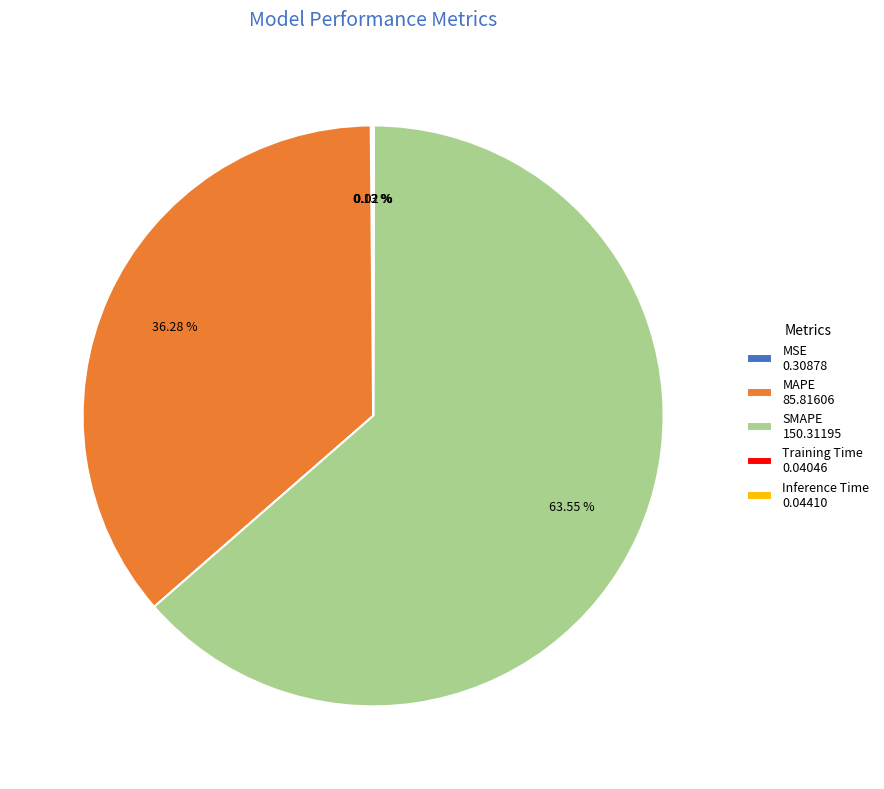

To the nearest percent, what is the average slice percentage?

20%